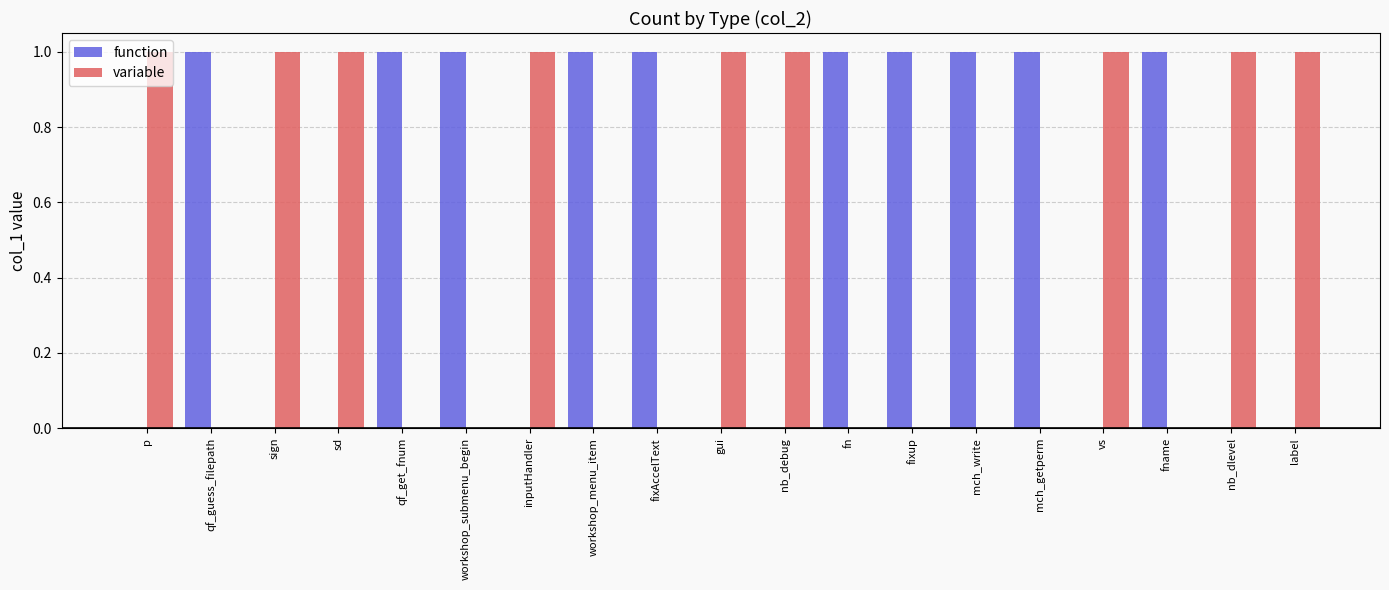

What are all the series names shown in the legend?

function, variable